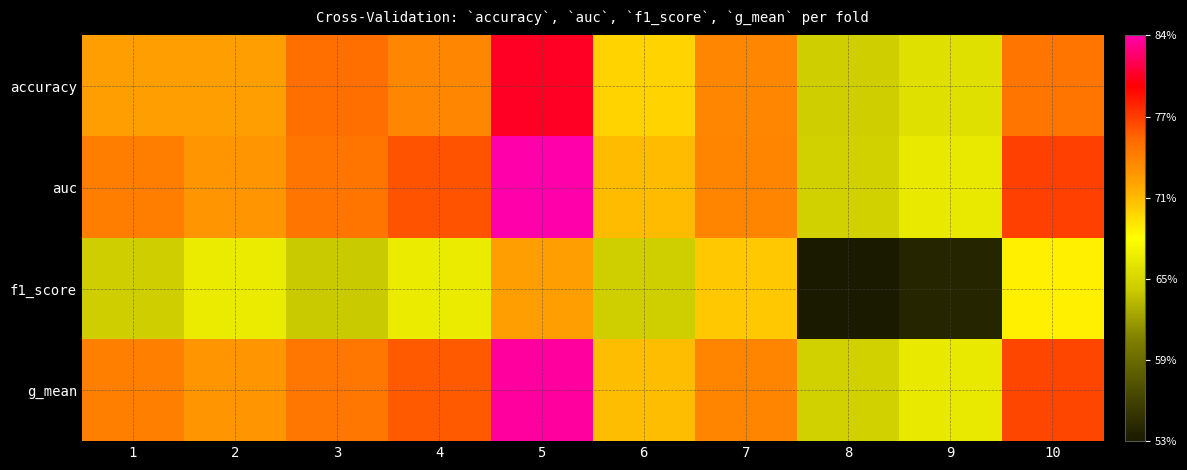

What is the difference between the highest and lowest values at 3?

0.1